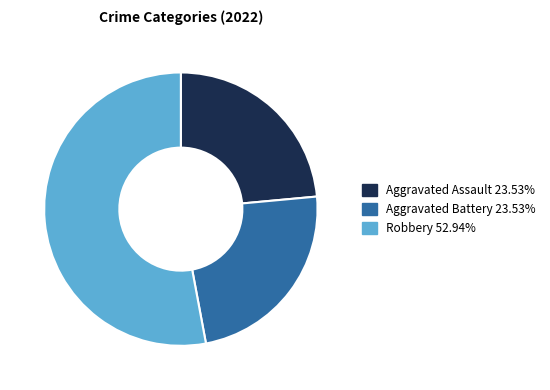

Is there any slice that represents more than half of the pie?

Yes